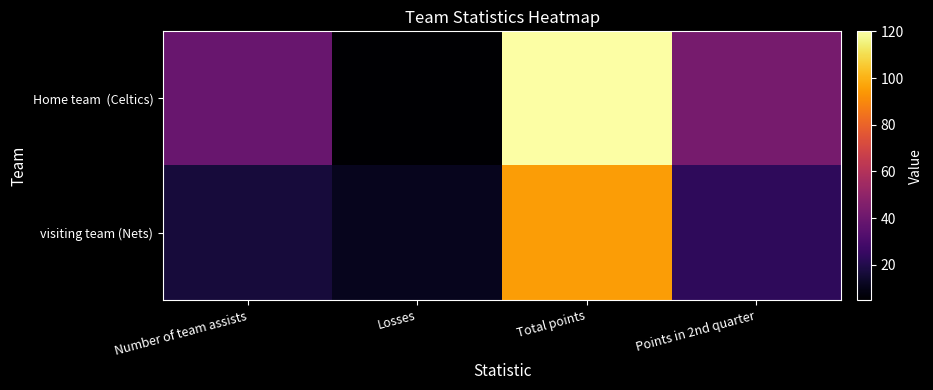

At Points in 2nd quarter, list the series in order from smallest to largest.

visiting team (Nets), Home team (Celtics)